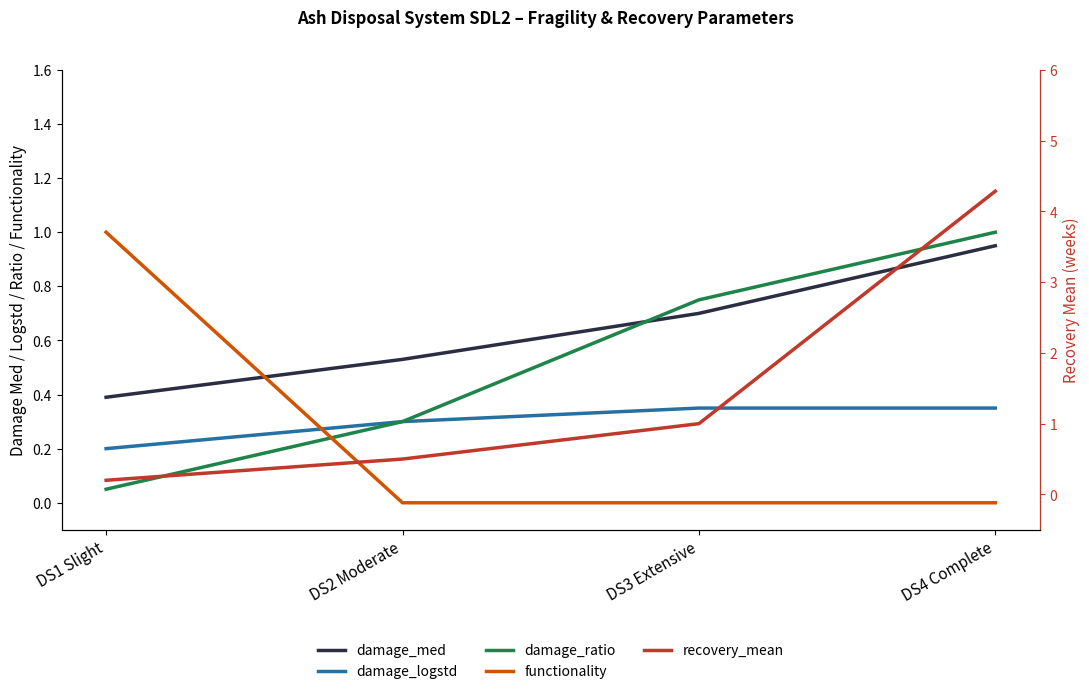

Where do recovery_mean and damage_med first cross each other?

DS2 Moderate and DS3 Extensive